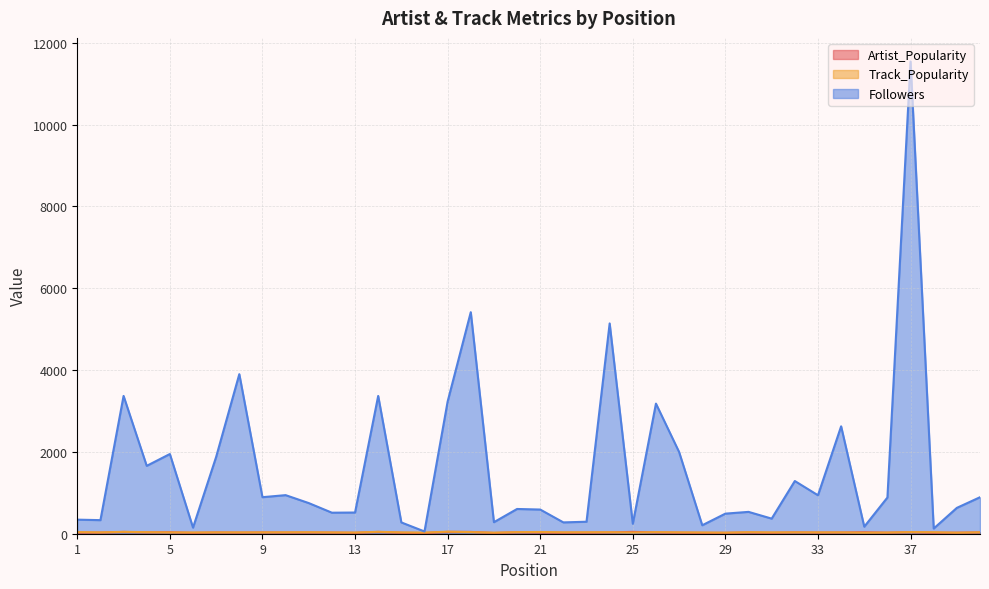

True or false: Followers and Artist_Popularity cross at least once.

False